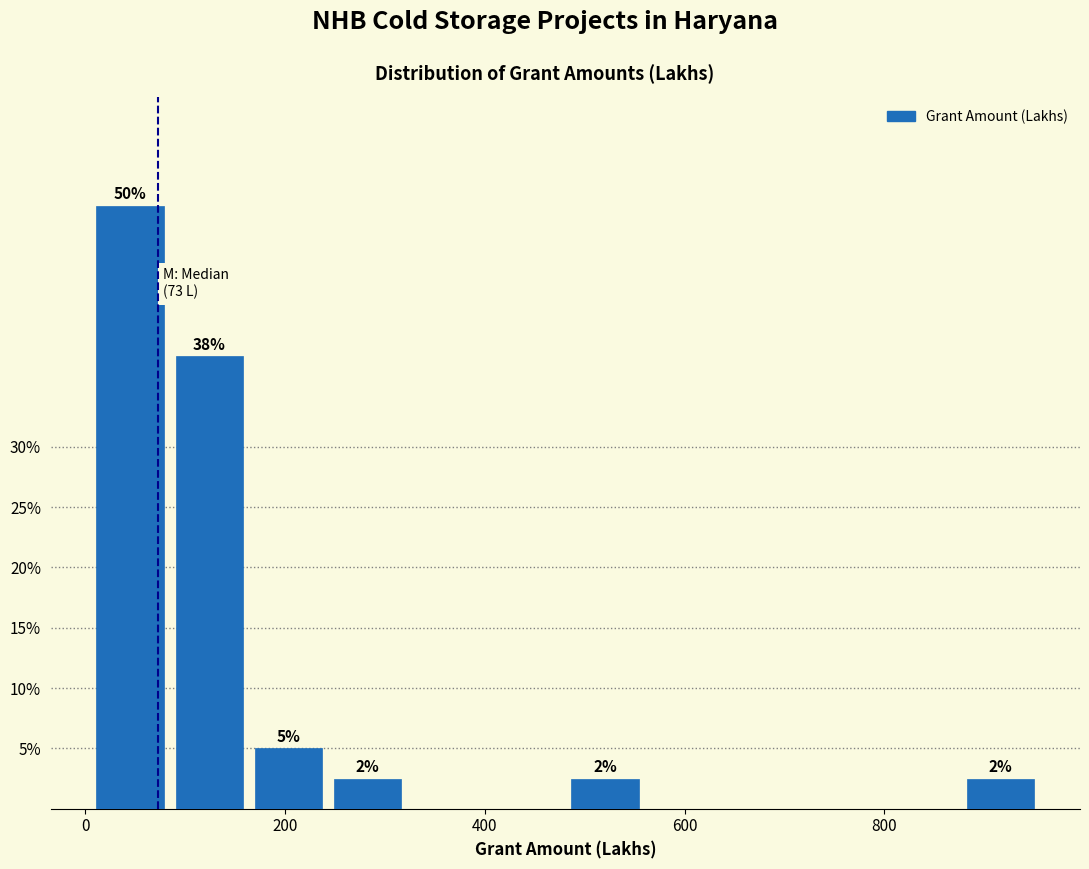

Read against the x-axis, roughly where is the centre of the tallest bar?

40